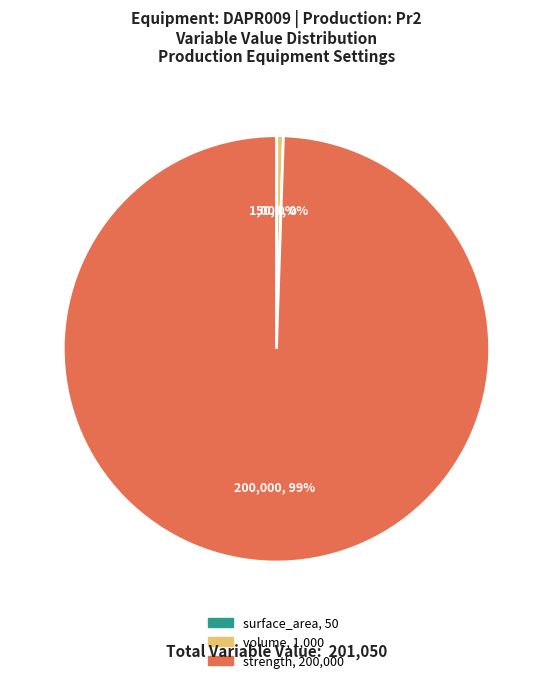

To the nearest percent, what is the average slice percentage?

33%